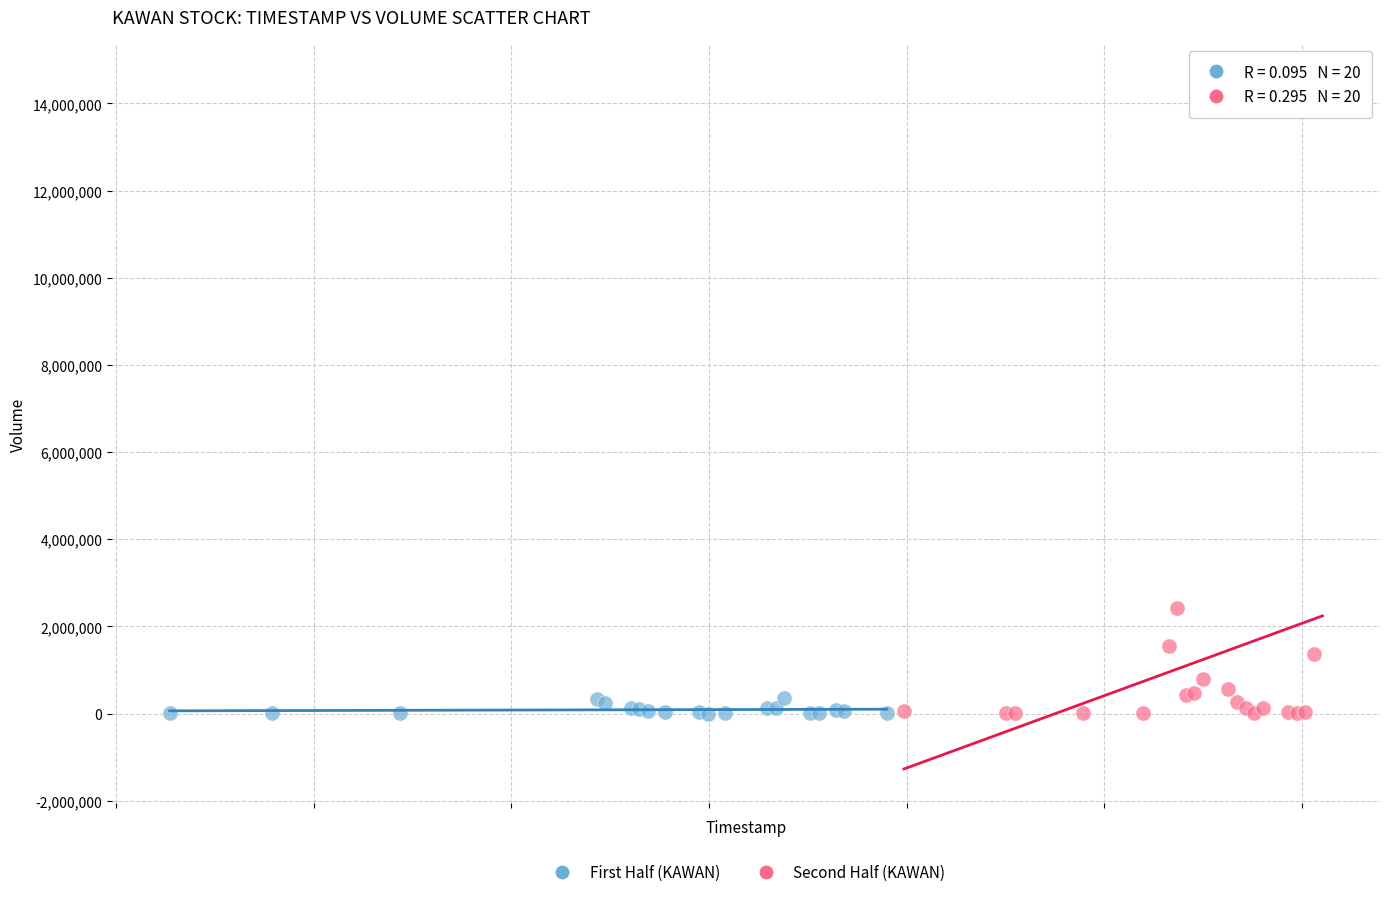

Which series reaches the maximum Y coordinate?

Second Half (KAWAN)